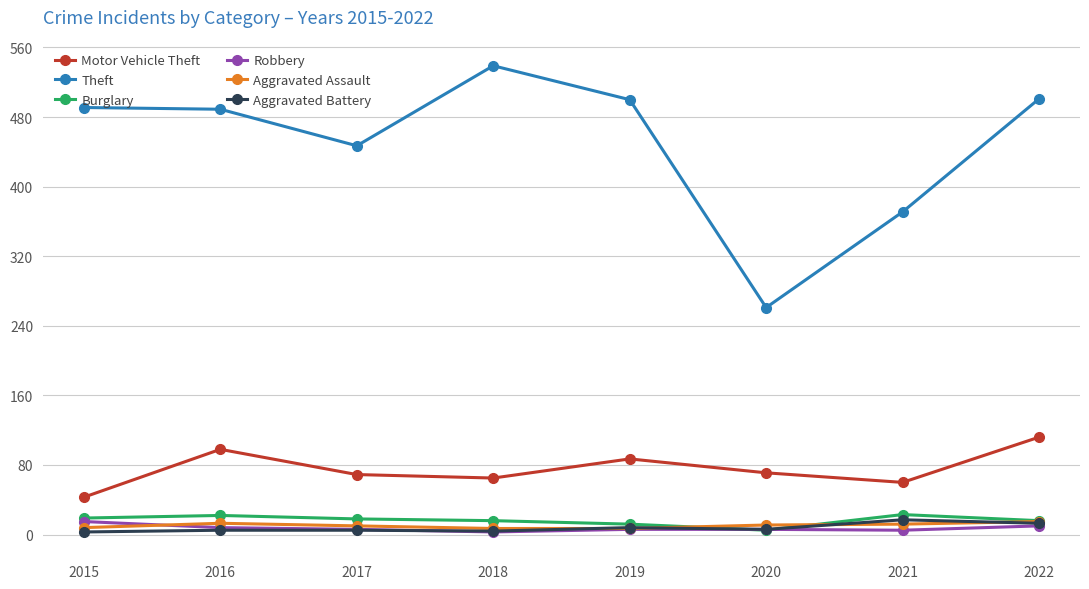

Is it true that Aggravated Battery equals 17 at 2021?

True